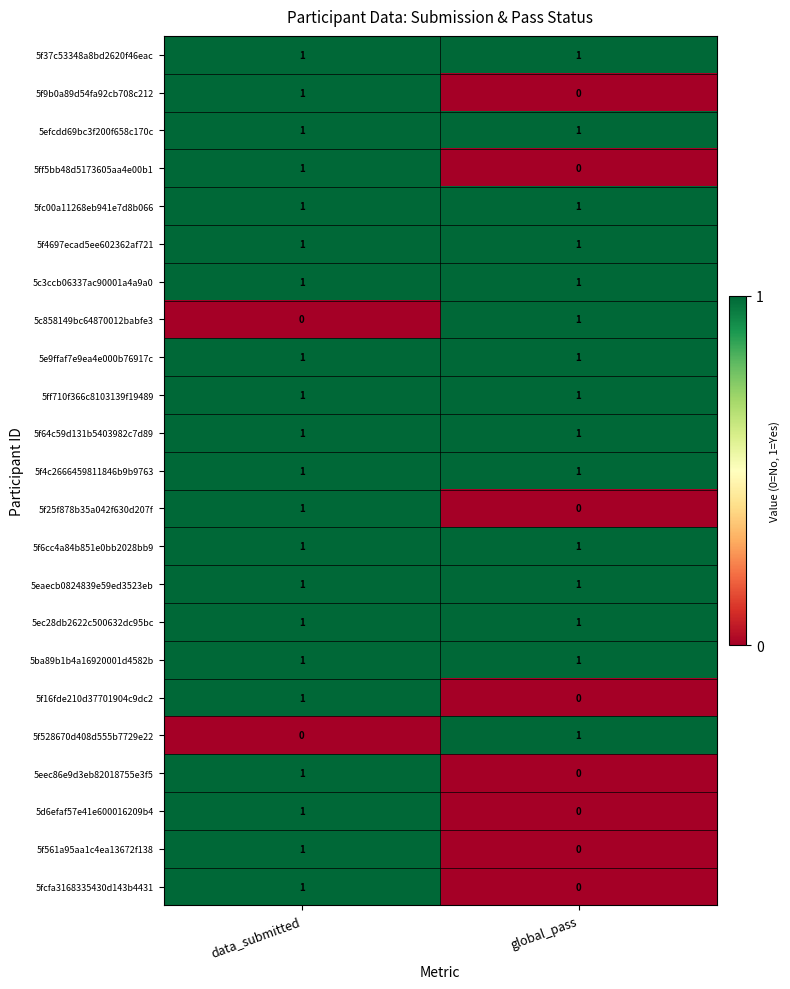

At which label is 5f25f878b35a042f630d207f closest to 0?

global_pass